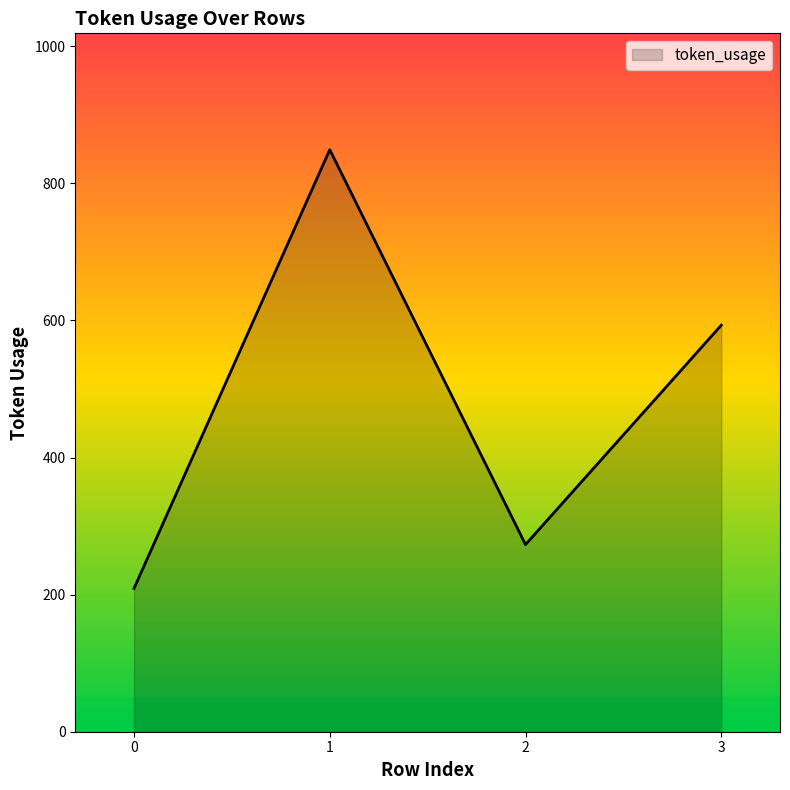

How many interior local peaks (higher than both neighbors) does the data have?

1